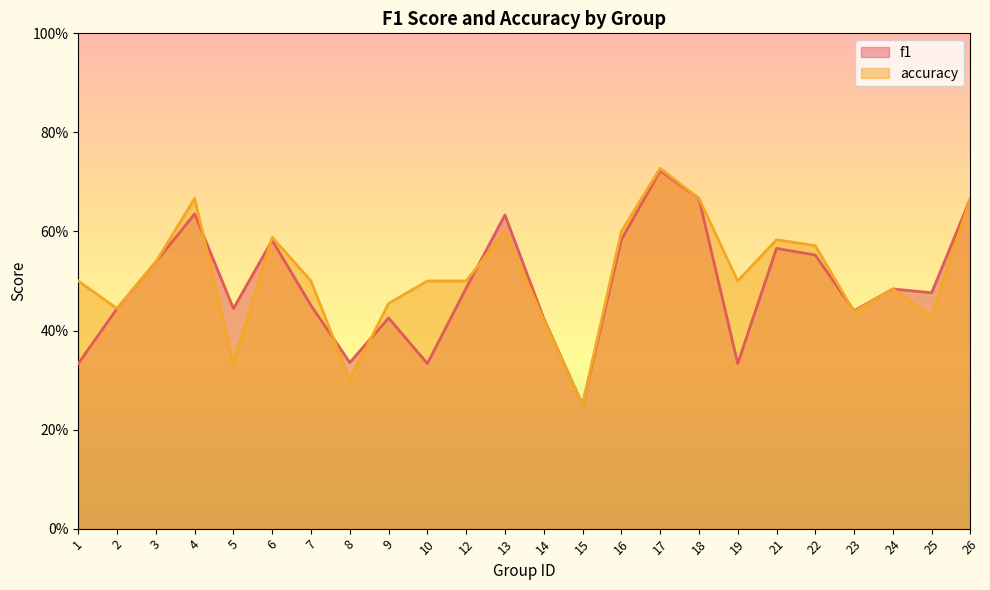

At how many categories does at least one series exceed 0?

24